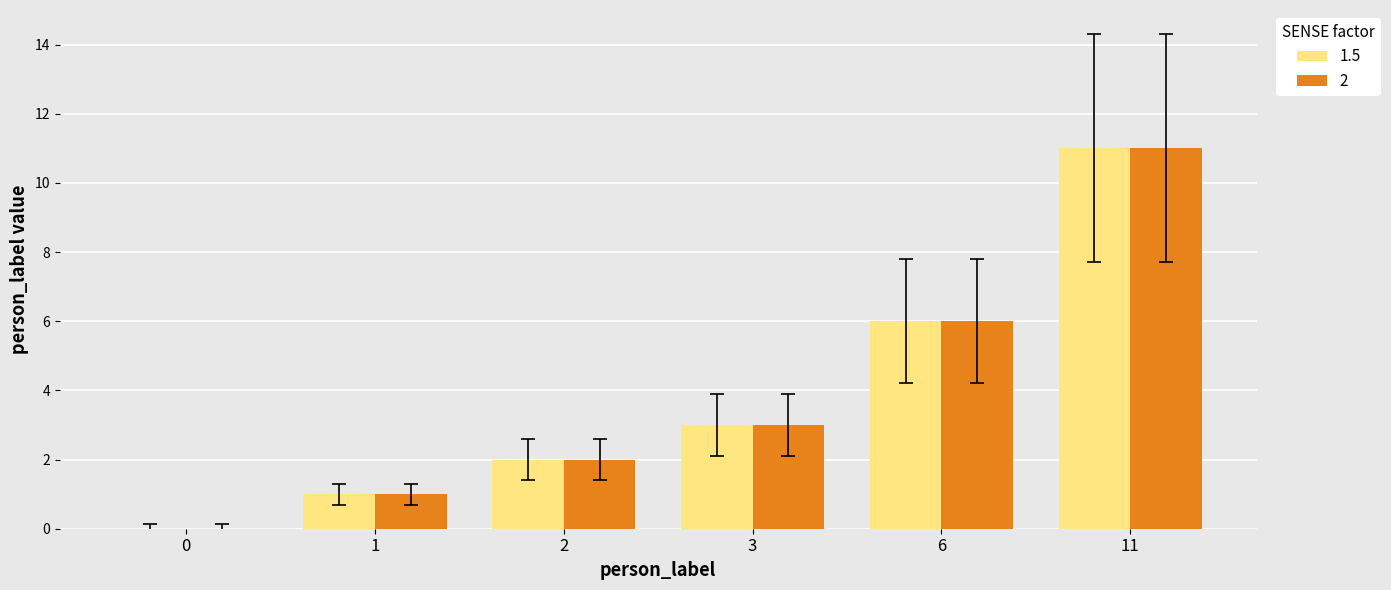

The 1.5 series shows 11 at 11. True or false?

True